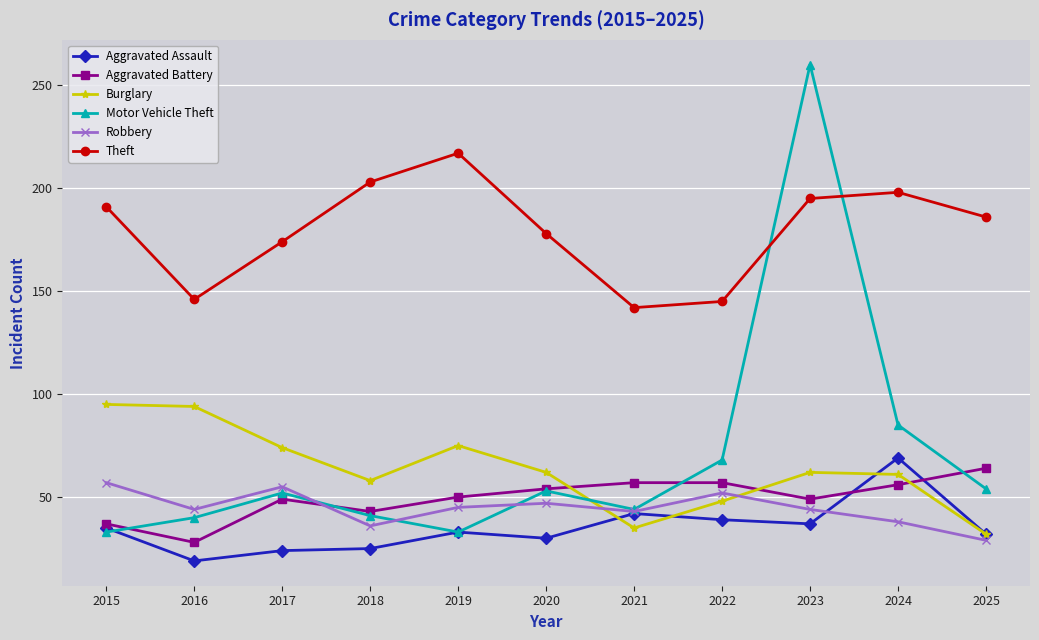

Which series changed the most between 2018 and 2025?

Burglary